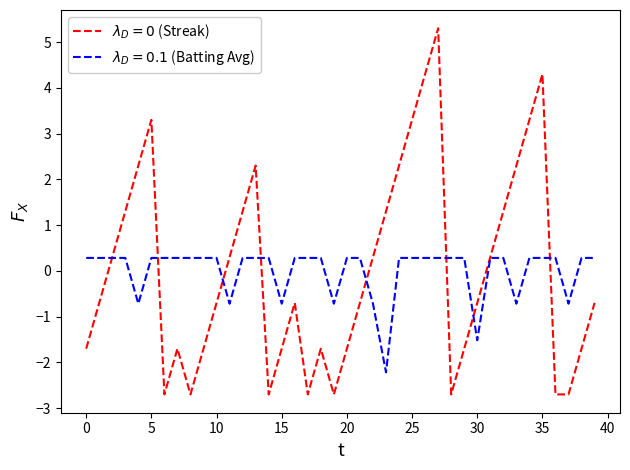

What is the maximum value shown in the chart?

5.3